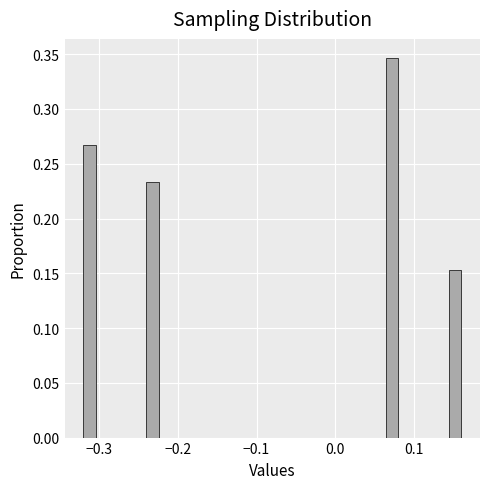

Around what value on the x-axis is the tallest bar? Give the approximate position of its centre, as read against the axis.

0.07